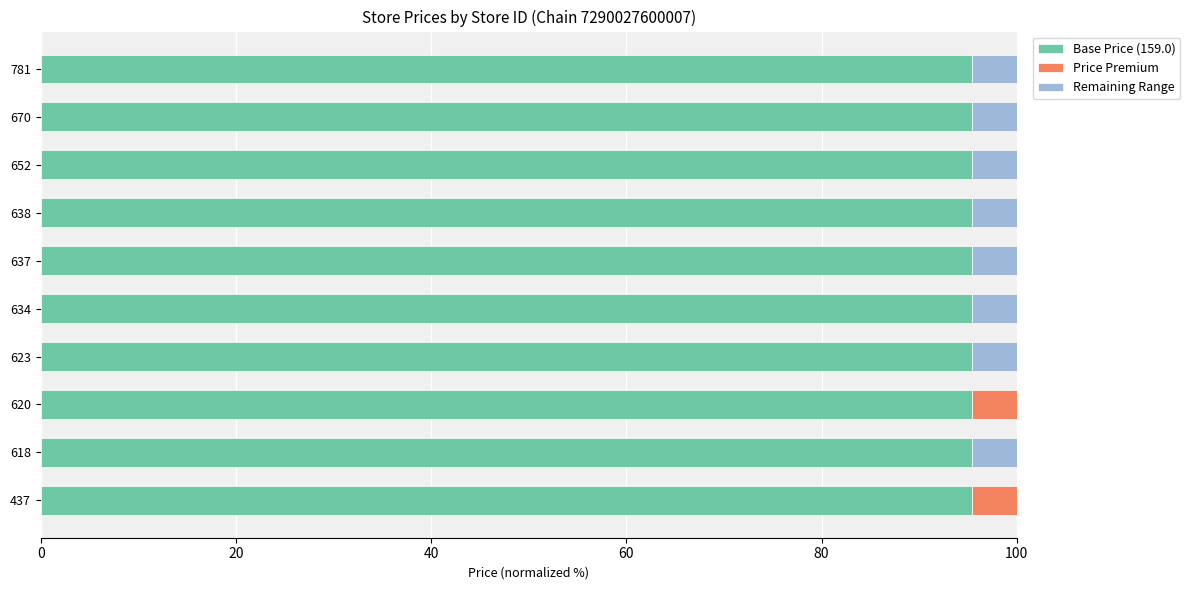

Is it true that Base Price (159.0) equals 156.2 at 670?

False